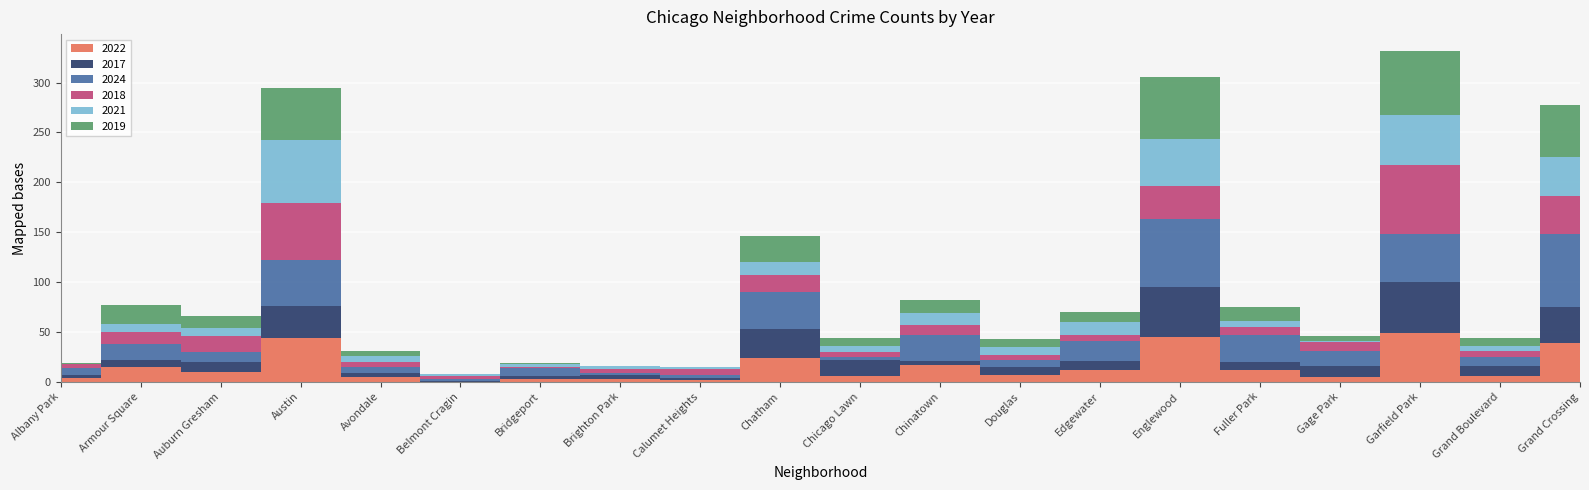

In 2024, how many points are higher than both neighbors (excluding endpoints)?

7